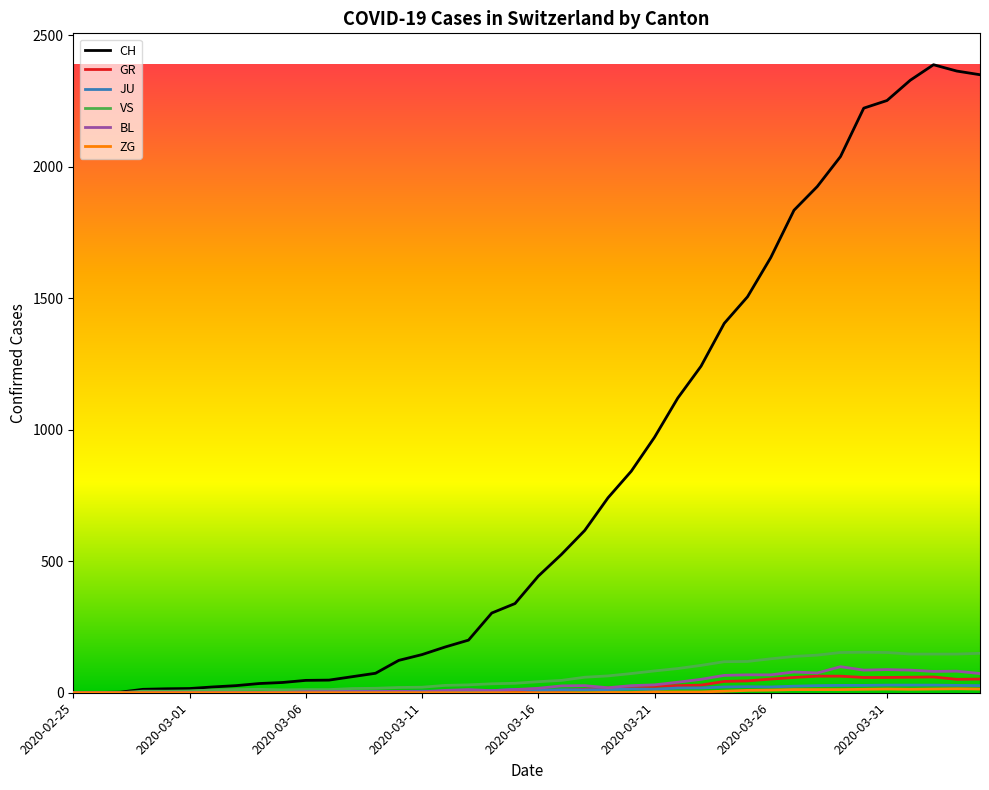

Which series has the largest total across all categories?

CH